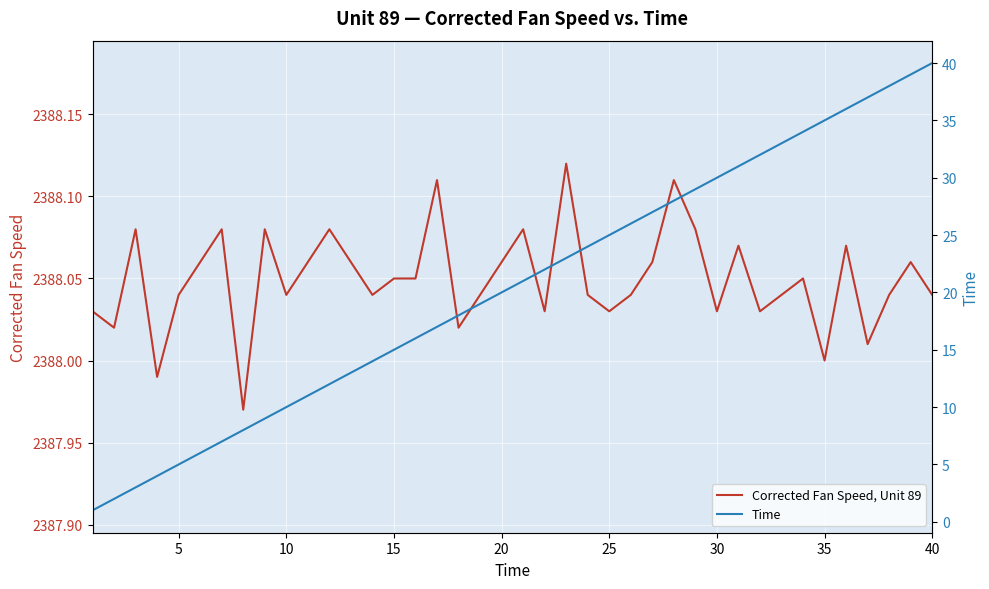

How many values in the Time series are below 21?

20